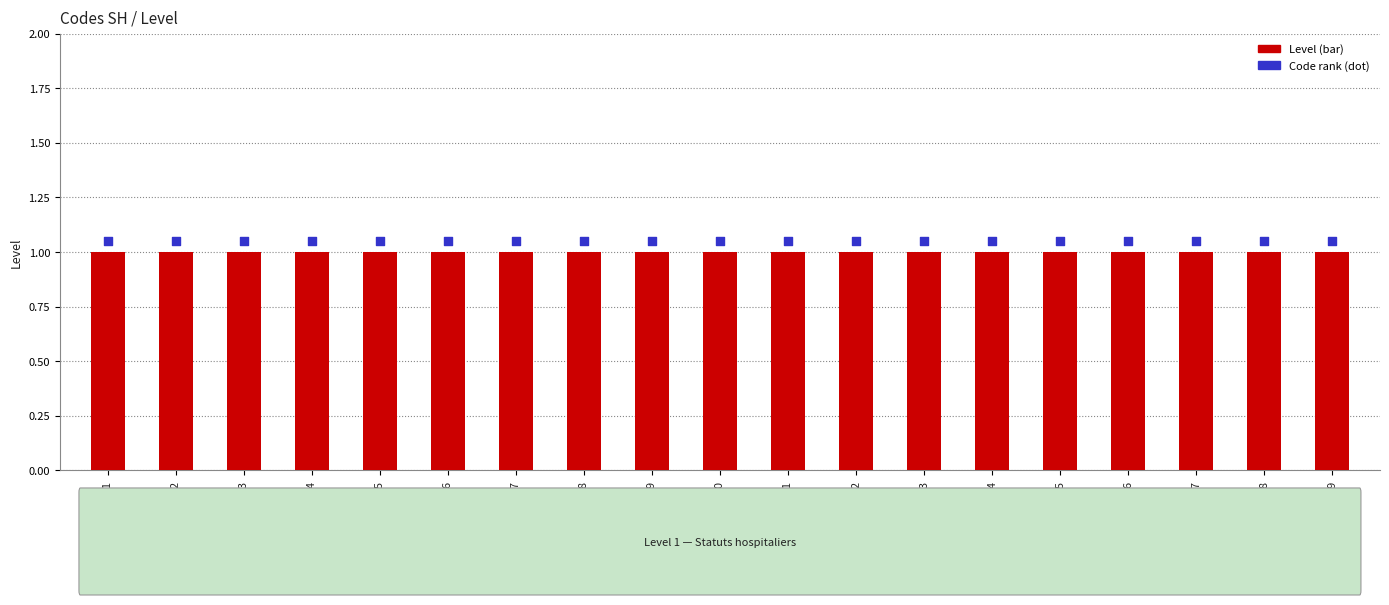

At how many categories does at least one series exceed 1?

19